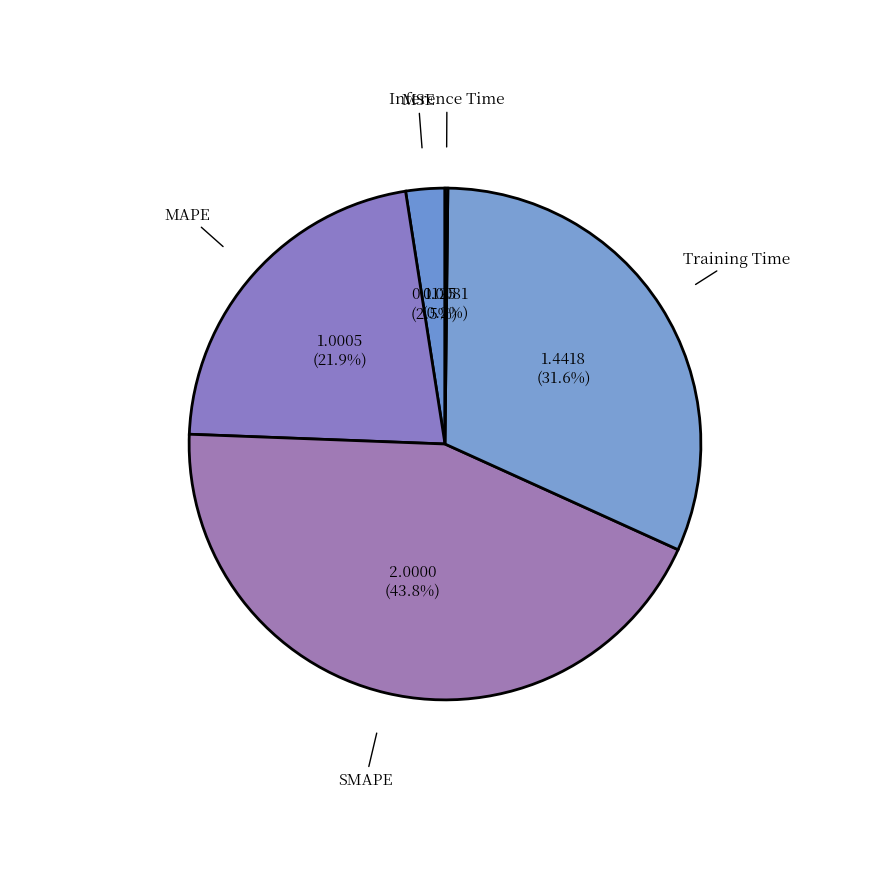

To the nearest percent, what is the combined percentage of SMAPE and MSE?

46%